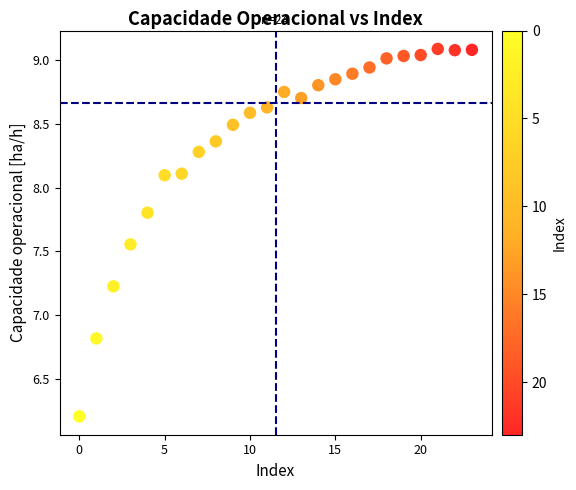

What Y value in the scatter plot is closest to 7?

6.8